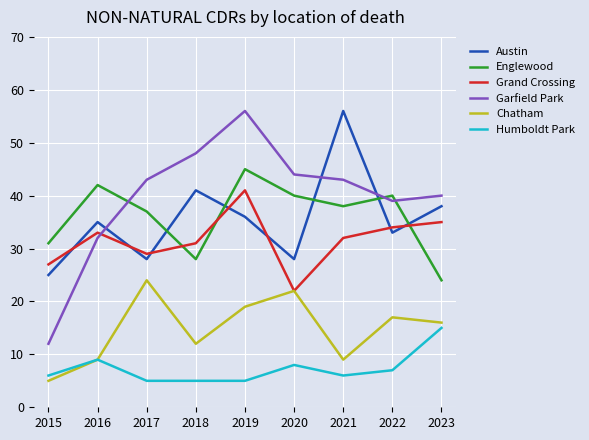

Where do Grand Crossing and Austin first cross each other?

2015 and 2016